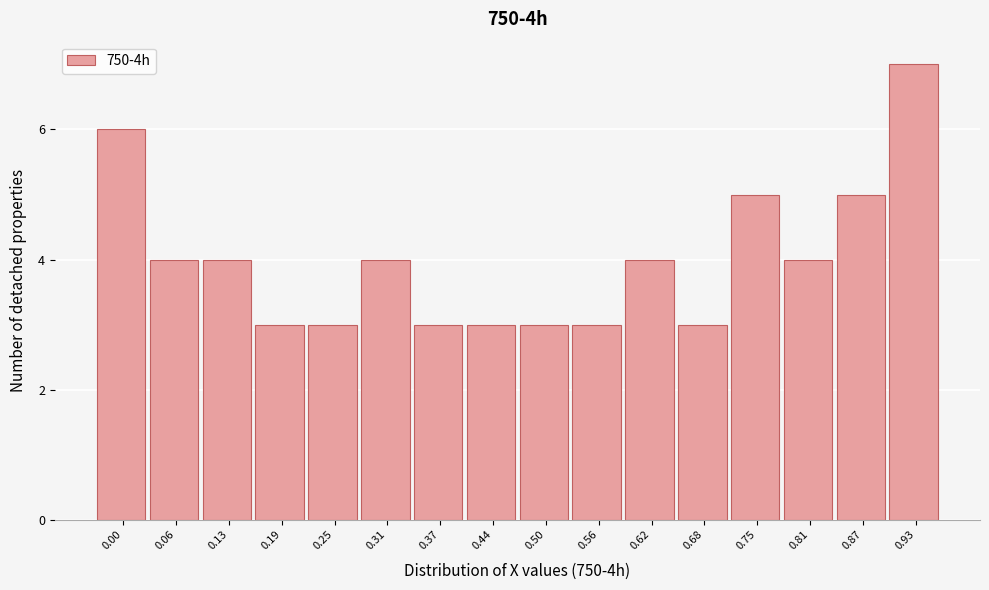

Reading left to right, transcribe all the data shown in this chart.

0.00=6	0.06=4	0.13=4	0.19=3	0.25=3	0.31=4	0.37=3	0.44=3	0.50=3	0.56=3	0.62=4	0.68=3	0.75=5	0.81=4	0.87=5	0.93=7